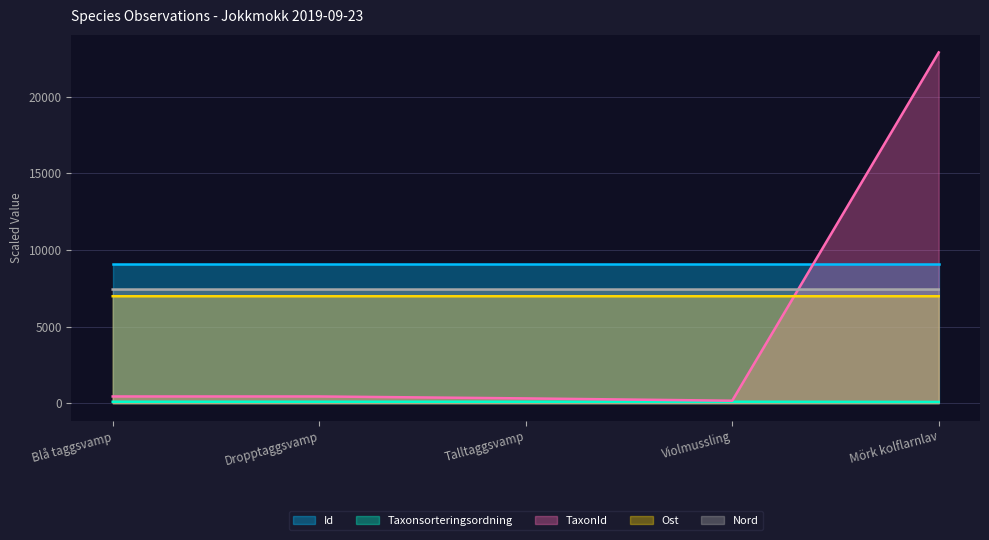

What is the sum of all Id values?

45453.7